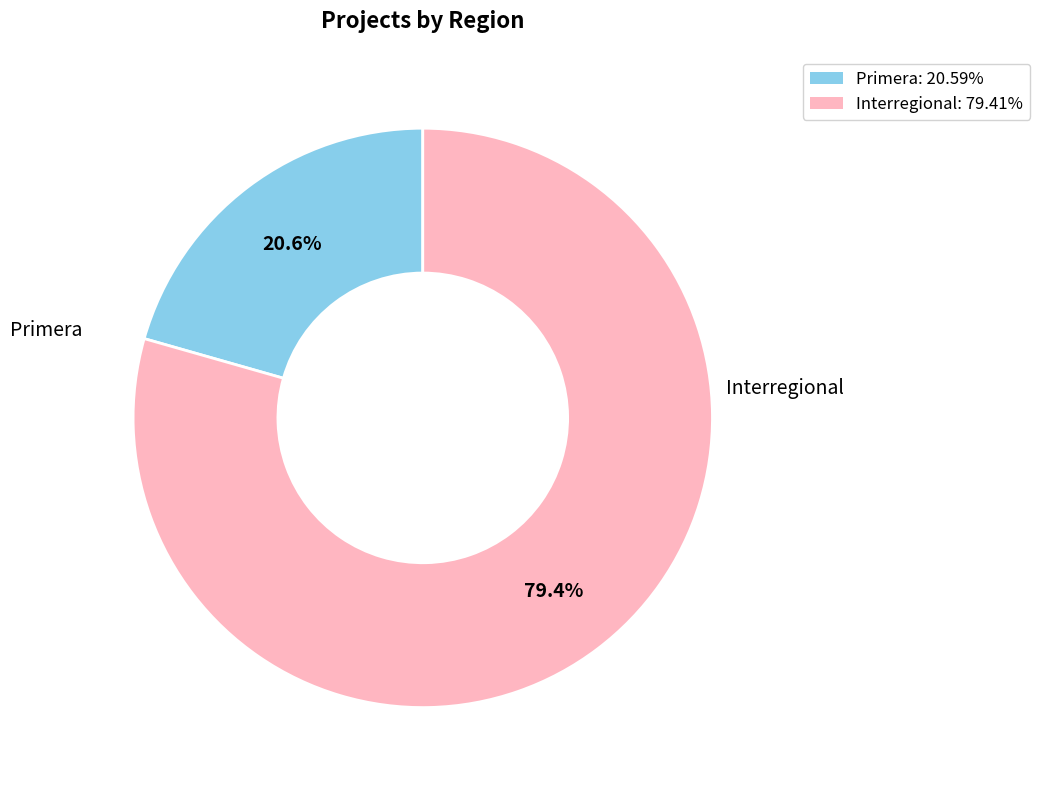

How many segments does this pie chart have?

2